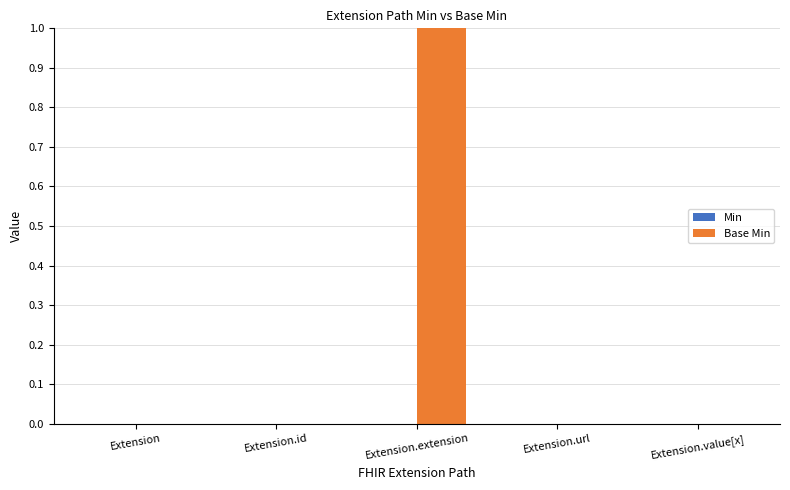

Is it true that the value at Extension.url is 0?

True